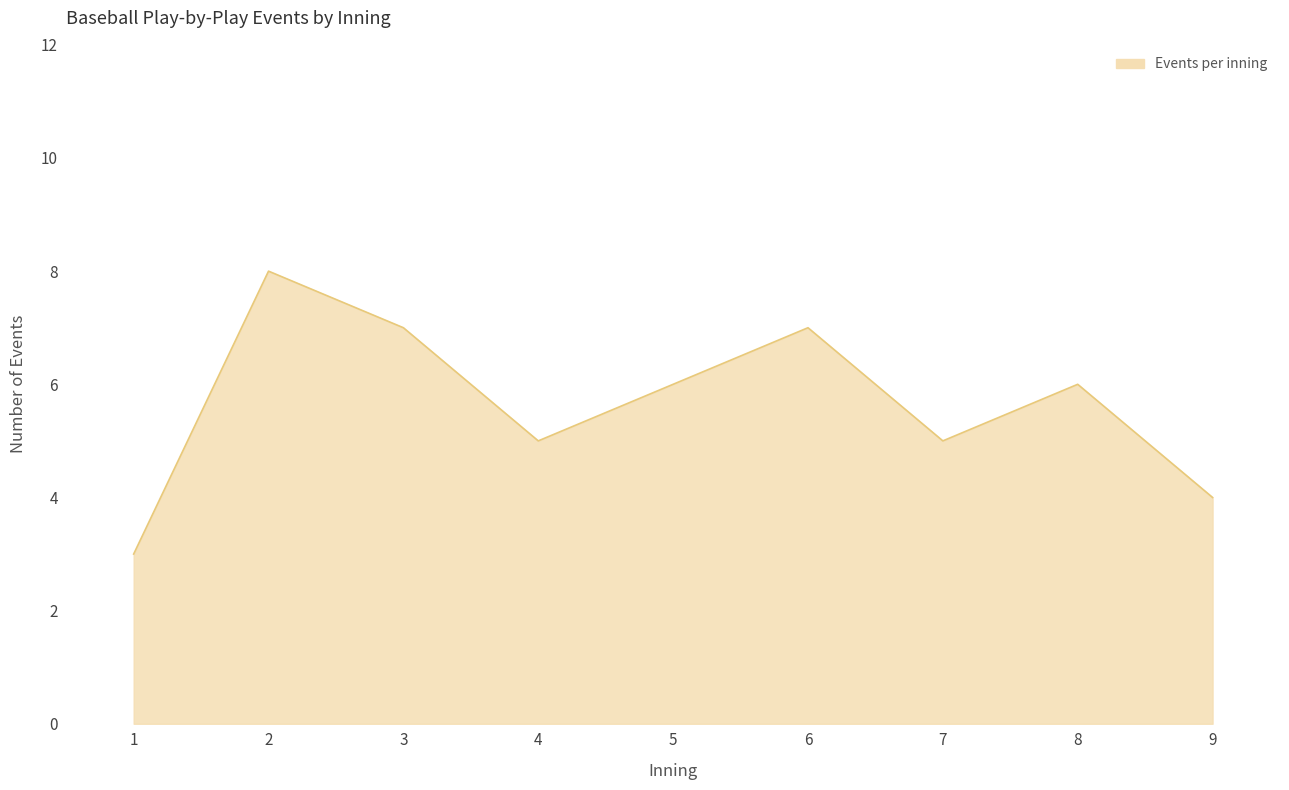

What is the difference between the maximum and minimum values?

5